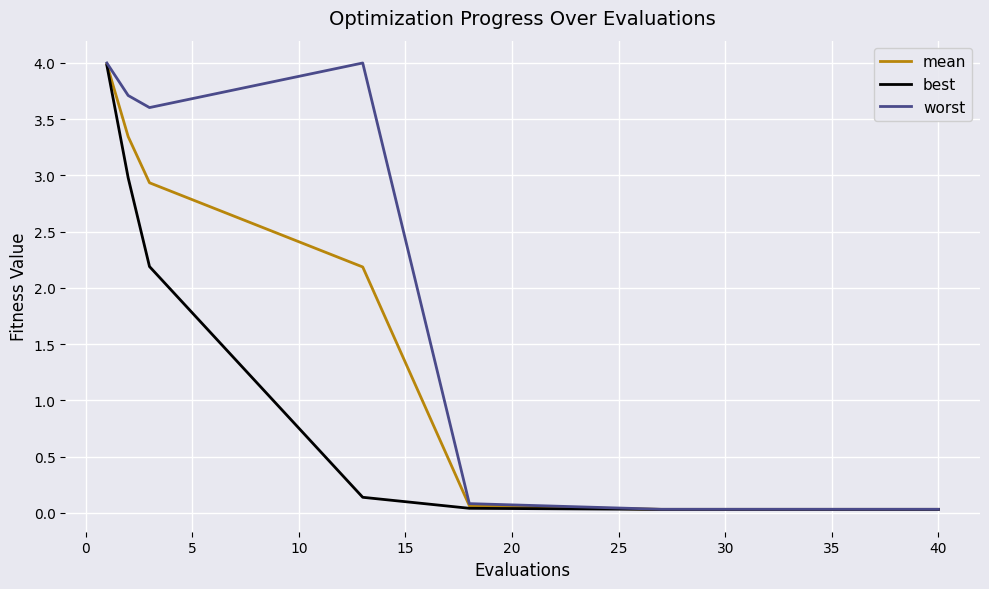

How many categories are shown in the chart?

15